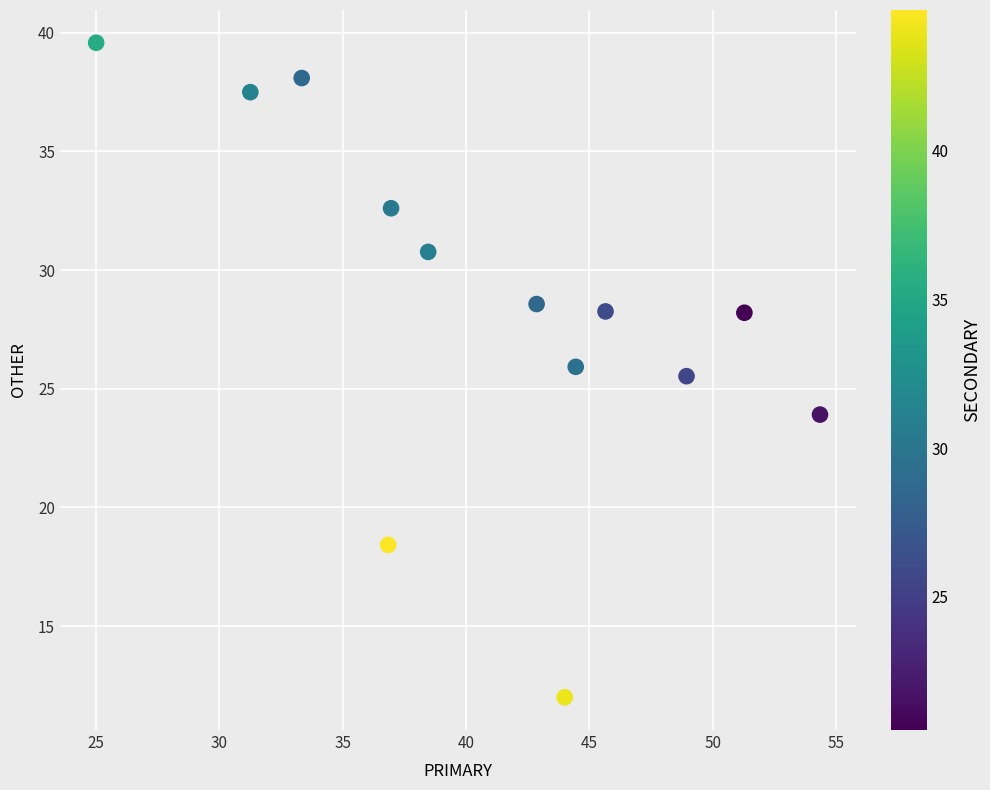

What is the range of X values (max minus min)?

29.3